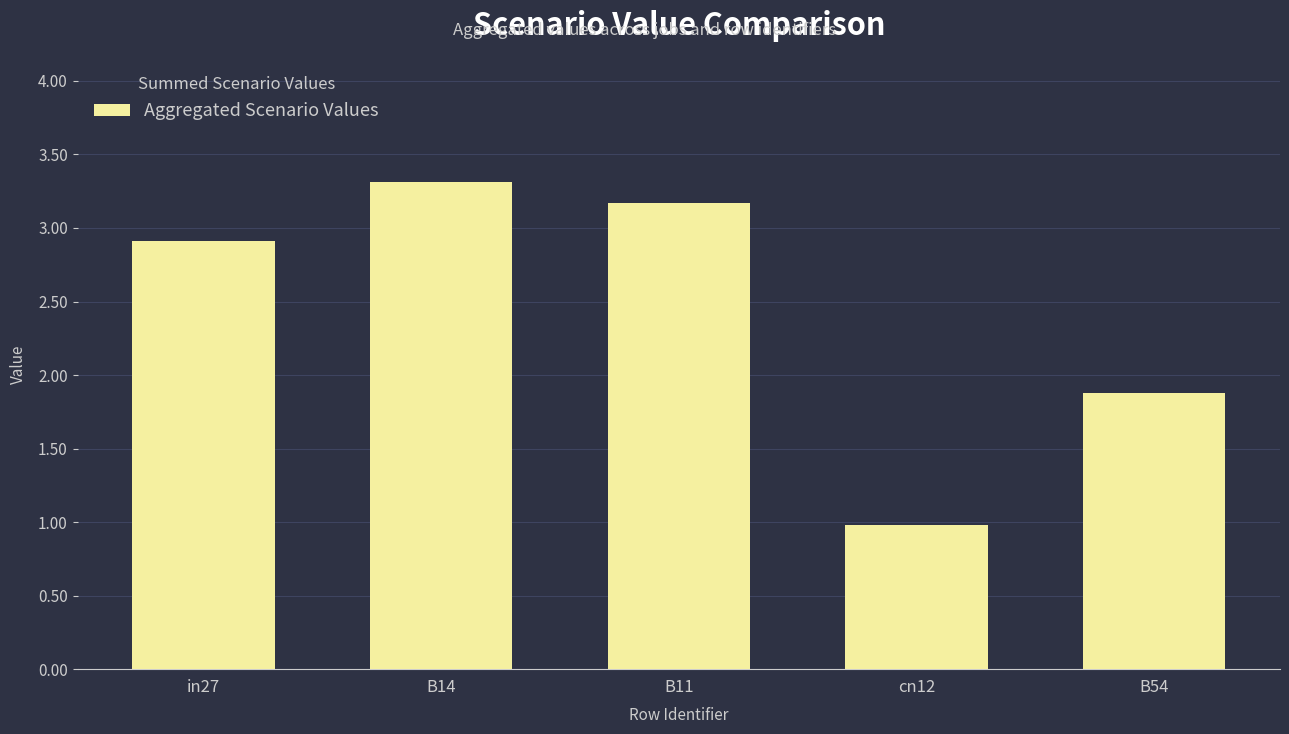

What is the change in value from cn12 to B54?

+0.9